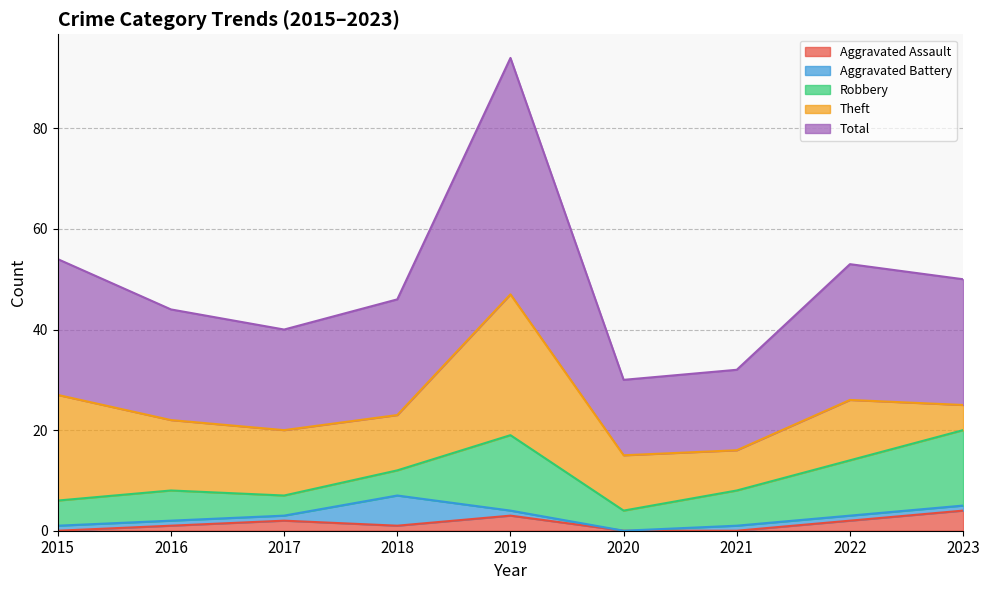

True or false: Total and Aggravated Battery intersect in this chart.

False